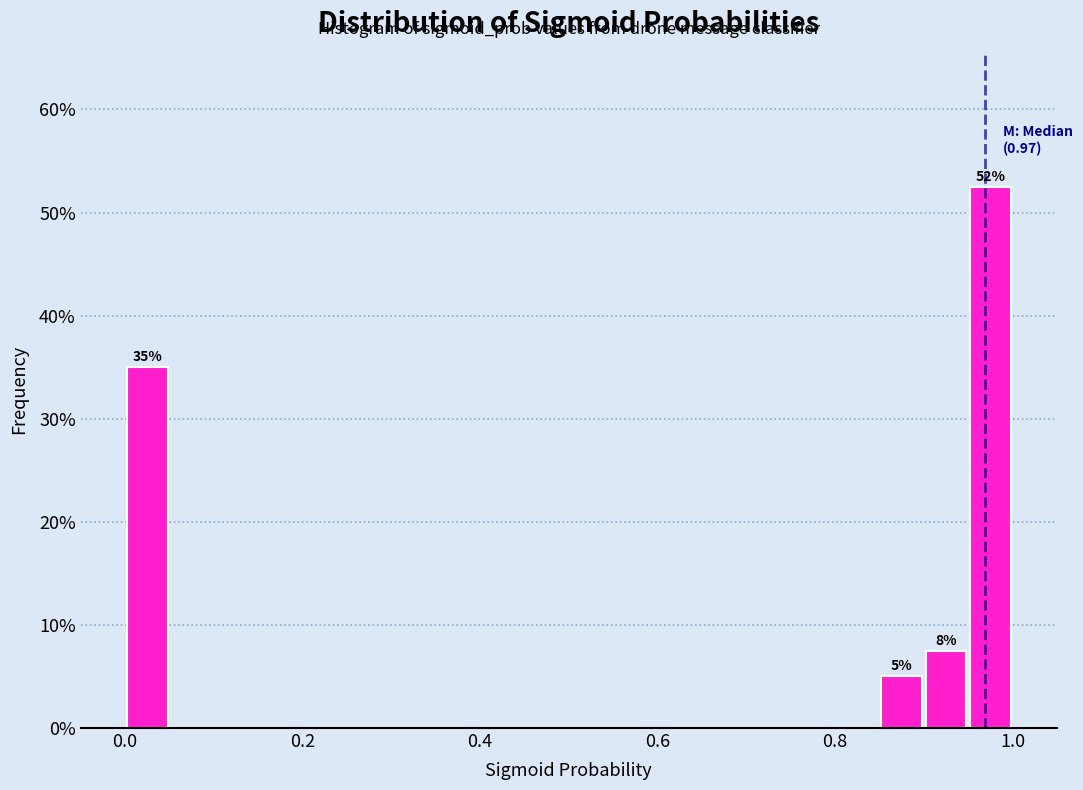

Read against the x-axis, roughly where is the centre of the tallest bar?

0.98